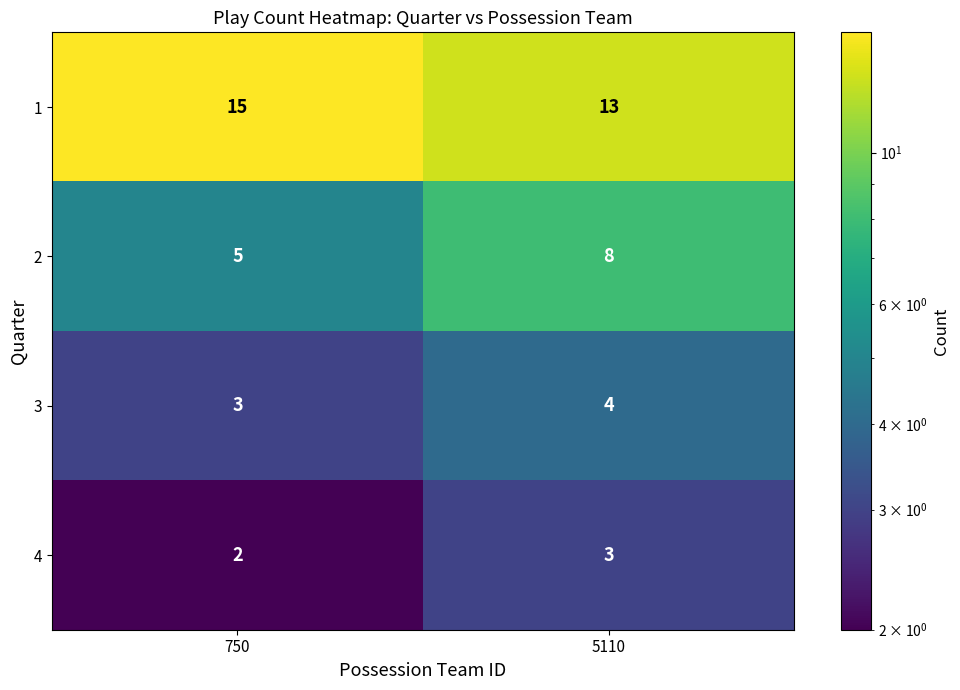

What is the average value of the 3 series?

4